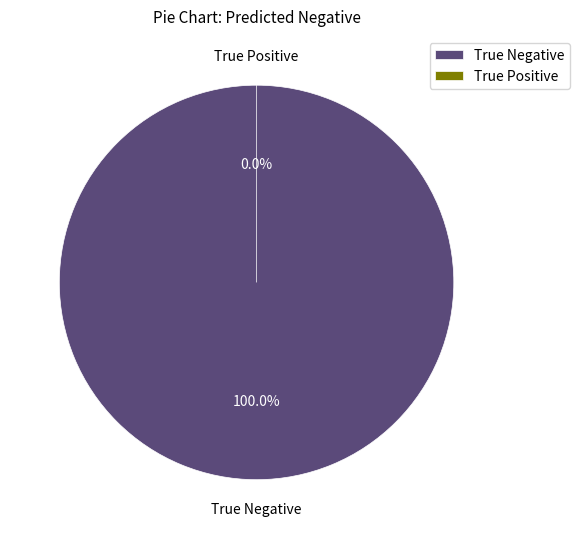

Is the sum of True Negative and True Positive greater than half?

Yes